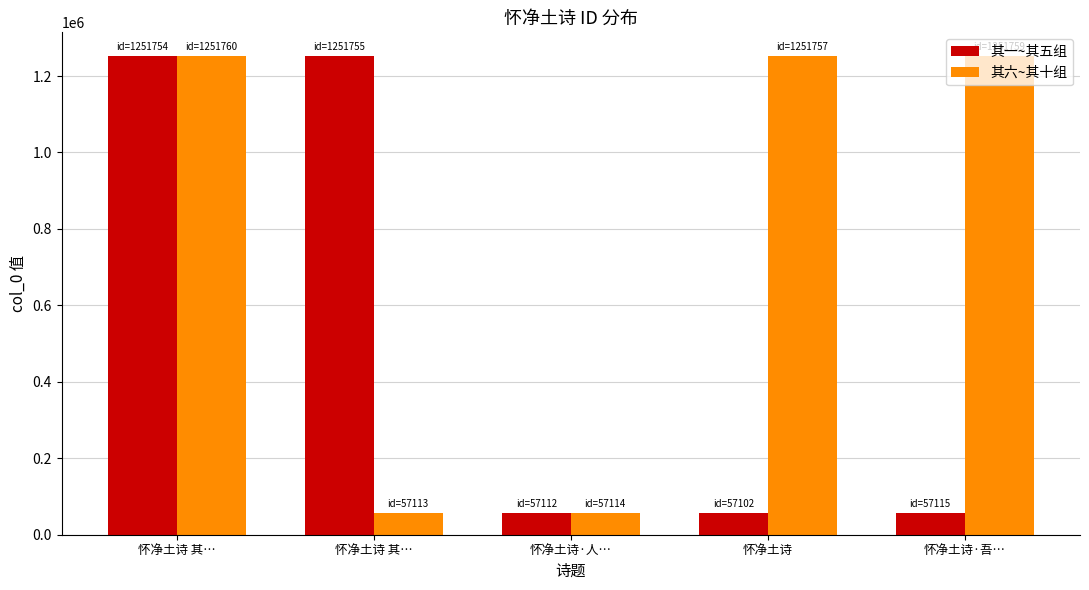

Is the value of 其一~其五组 at 怀净土诗 greater than the value of 其六~其十组 at 怀净土诗·吾…?

No